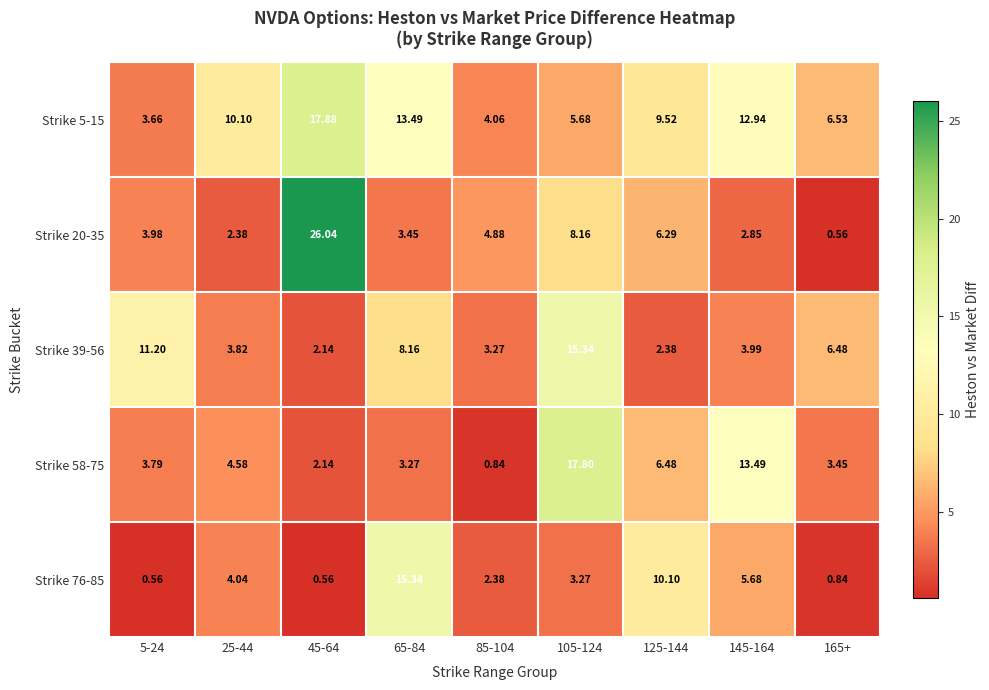

Which series has the largest range (max minus min)?

Strike 20-35